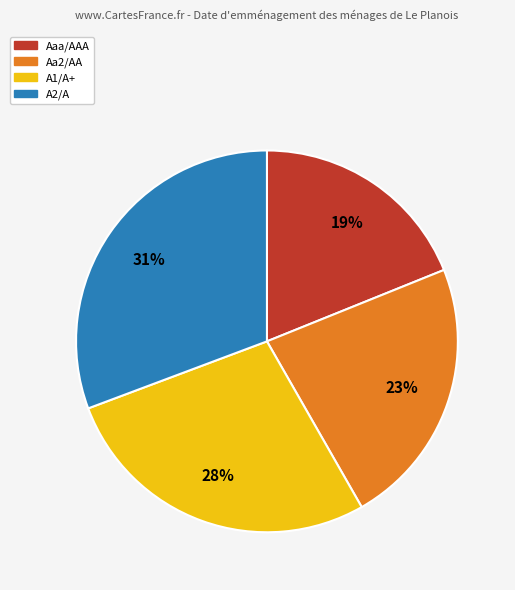

Do A1/A+ and Aa2/AA together represent more than half of the pie?

Yes